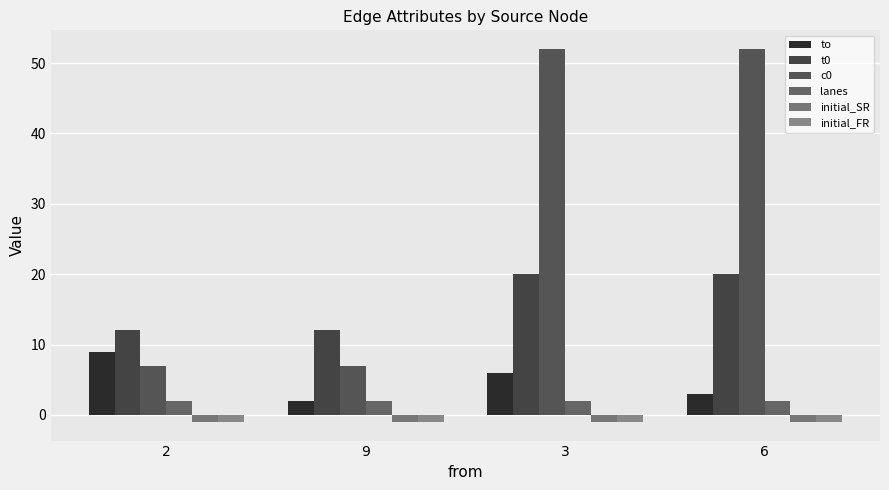

How many groups of bars are there?

4